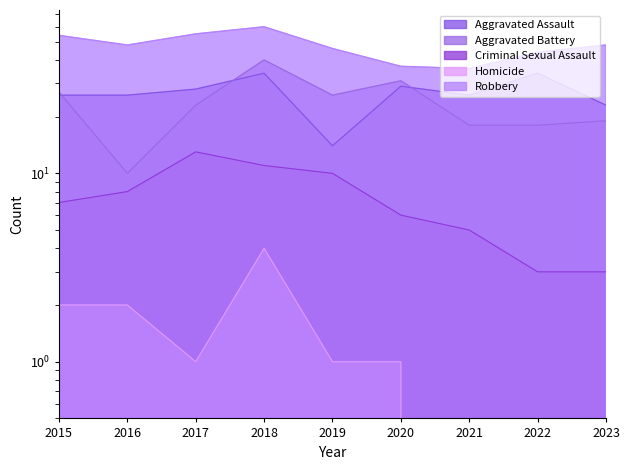

At which label does Aggravated Battery reach its peak?

2018